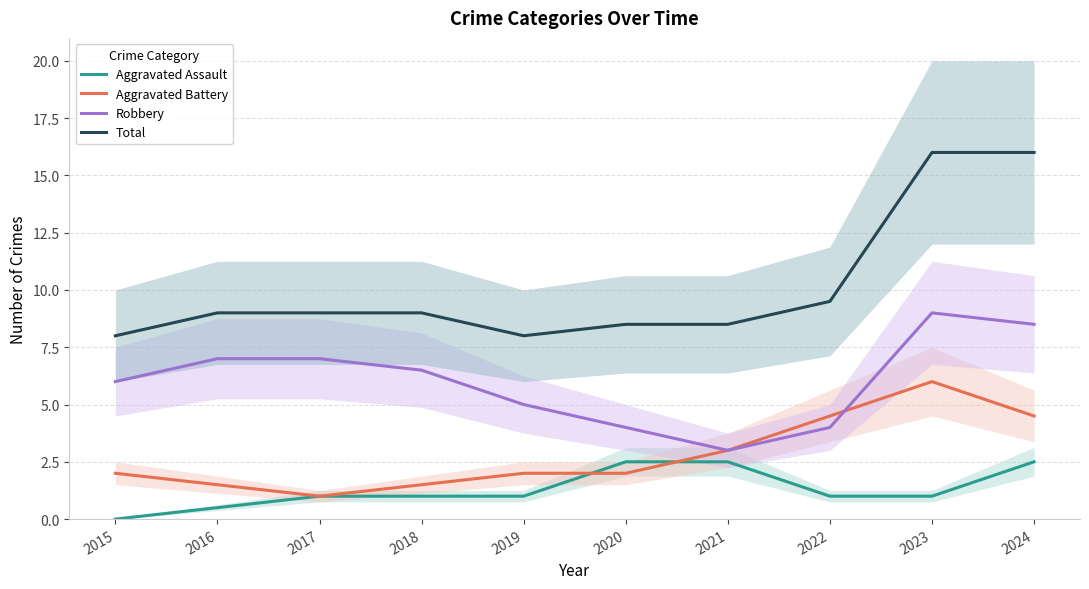

Reading left to right, extract all data points from this chart.

Aggravated Assault: 2015=0.0	2016=0.5	2017=1.0	2018=1.0	2019=1.0	2020=2.5	2021=2.5	2022=1.0	2023=1.0	2024=2.5
Aggravated Battery: 2015=2.0	2016=1.5	2017=1.0	2018=1.5	2019=2.0	2020=2.0	2021=3.0	2022=4.5	2023=6.0	2024=4.5
Robbery: 2015=6.0	2016=7.0	2017=7.0	2018=6.5	2019=5.0	2020=4.0	2021=3.0	2022=4.0	2023=9.0	2024=8.5
Total: 2015=8.0	2016=9.0	2017=9.0	2018=9.0	2019=8.0	2020=8.5	2021=8.5	2022=9.5	2023=16.0	2024=16.0